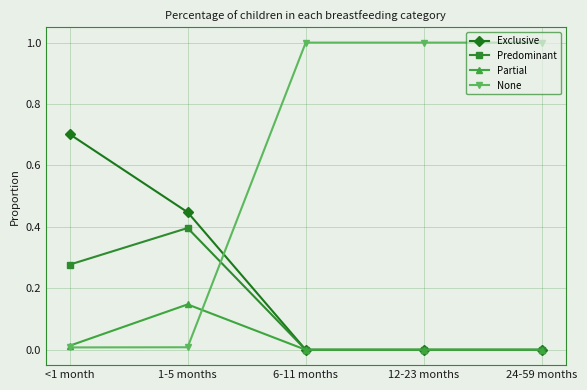

Rank the series by their average value, from lowest to highest.

Partial, Predominant, Exclusive, None